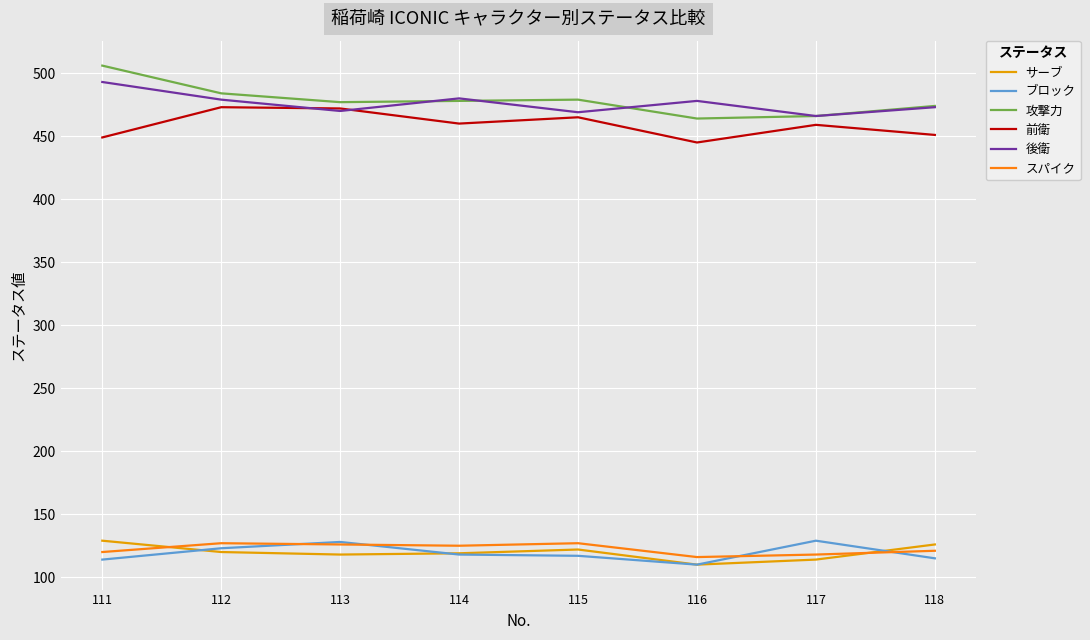

Count the number of data series in this chart.

6